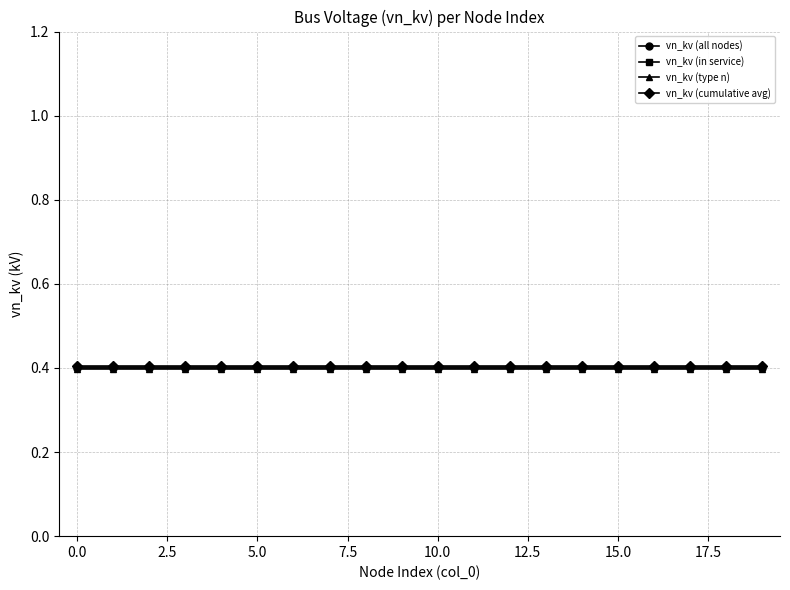

What is the minimum value for vn_kv (all nodes)?

0.4